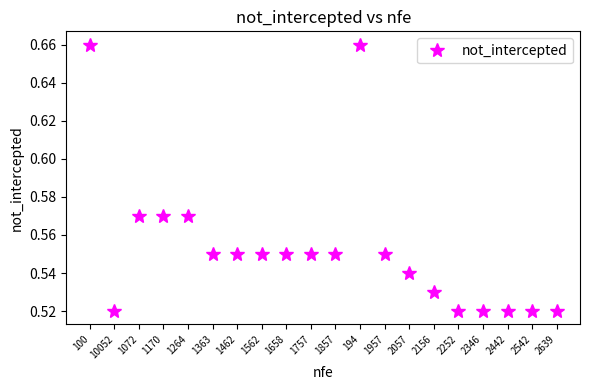

What is the label of the 8th point from the left?

1562